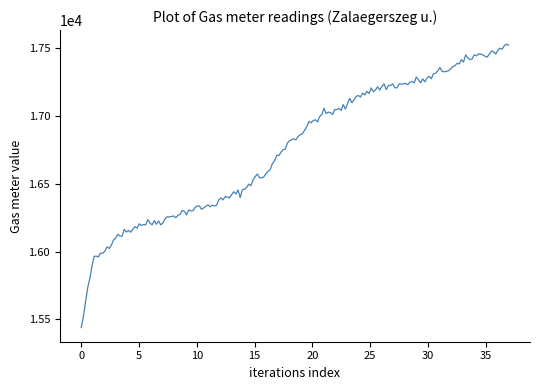

How many lines are shown in the chart?

1